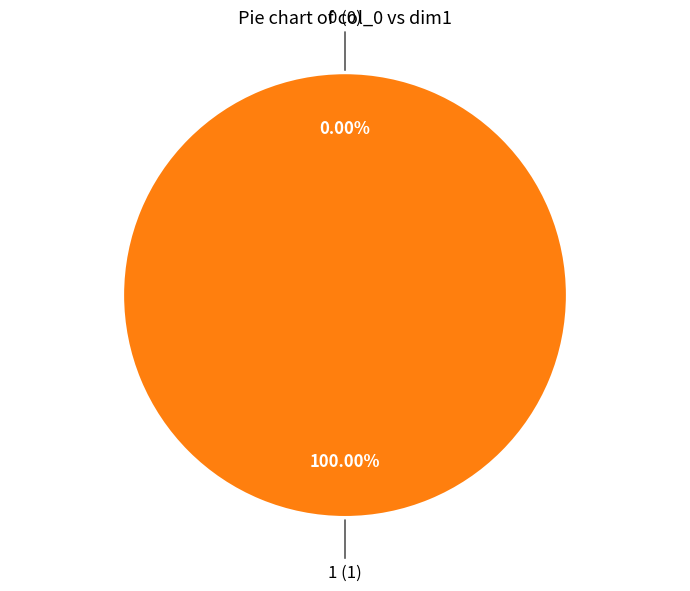

Count the number of slices in the pie.

2